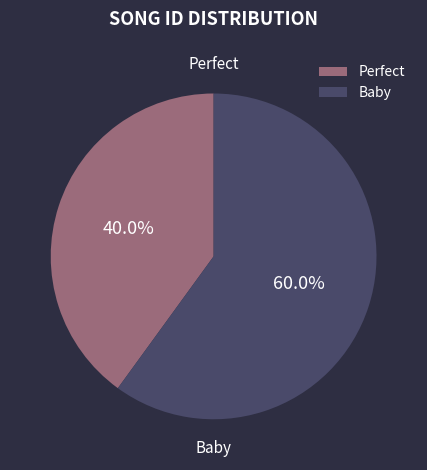

How many segments does this pie chart have?

2